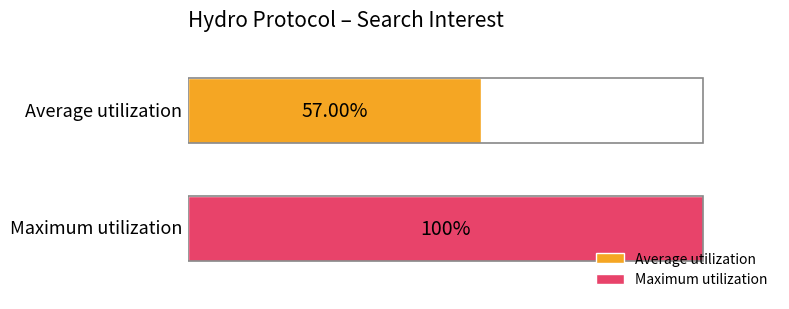

What are all the series names shown in the legend?

Average utilization, Maximum utilization